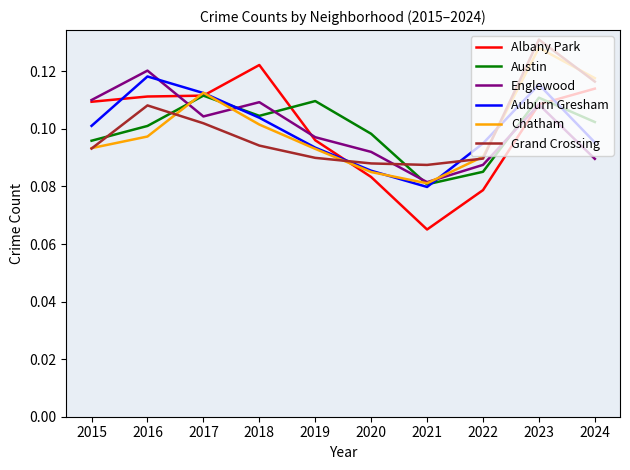

At how many categories does at least one series exceed 0?

10